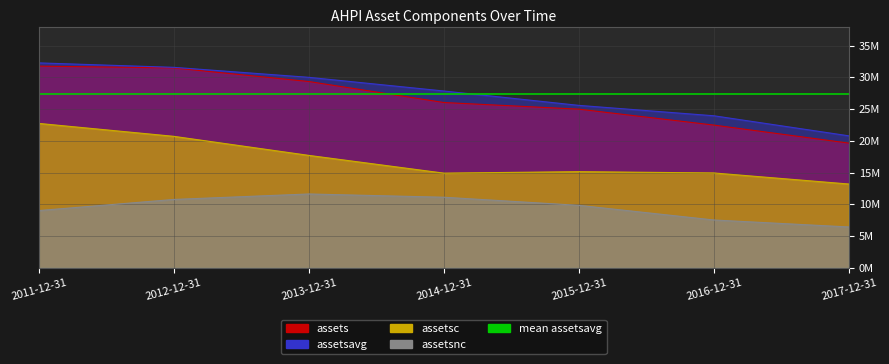

True or false: assetsnc and assets cross at least once.

False